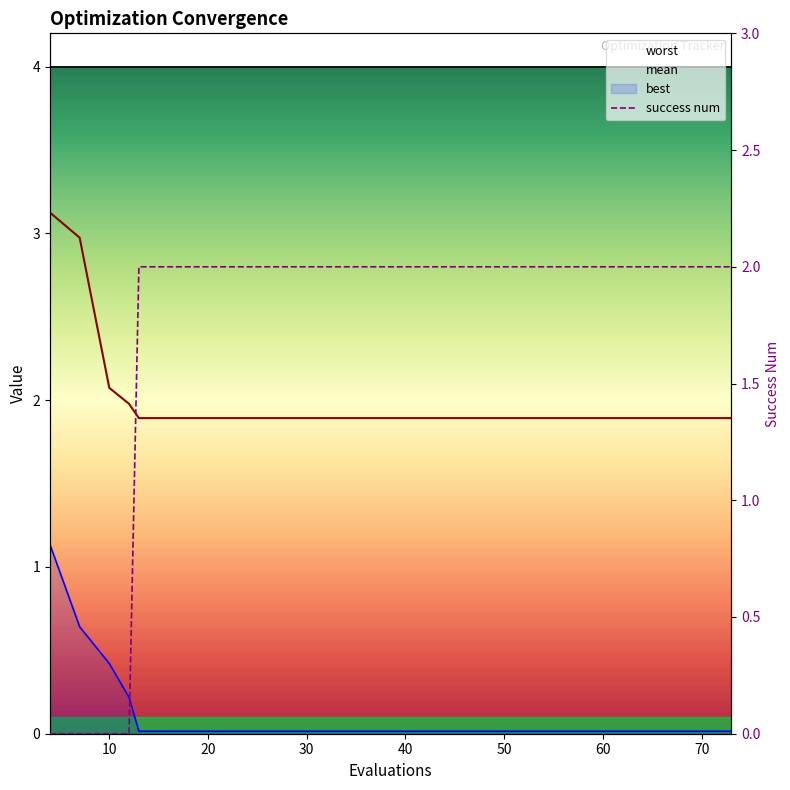

What is the approximate value of success num at 19?

2.0